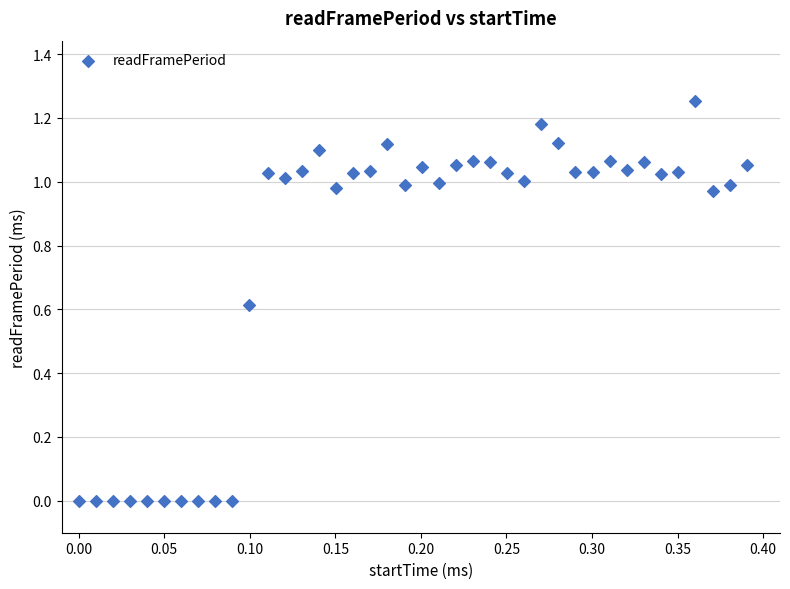

What is the range of X values (max minus min)?

0.4